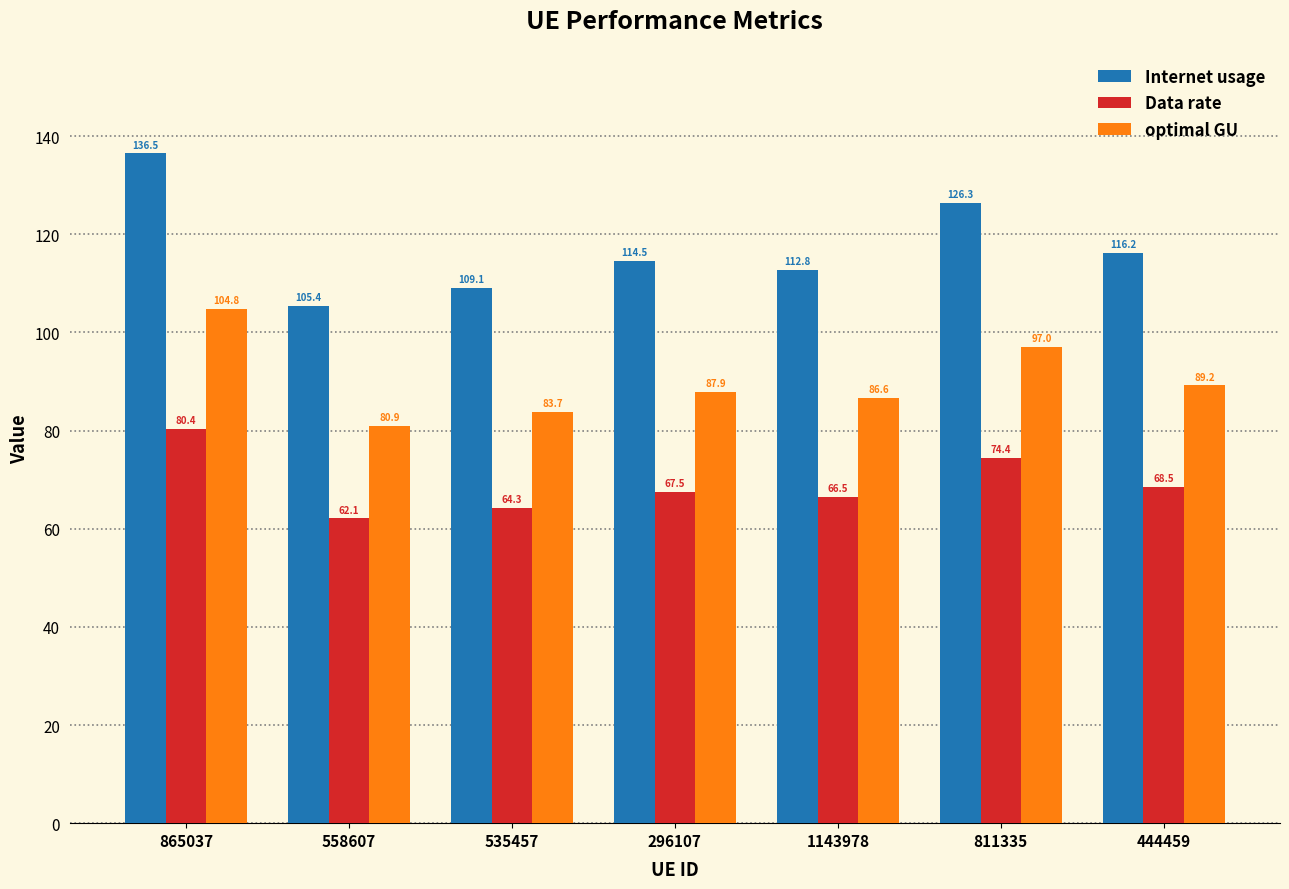

What position from the left is 558607?

2